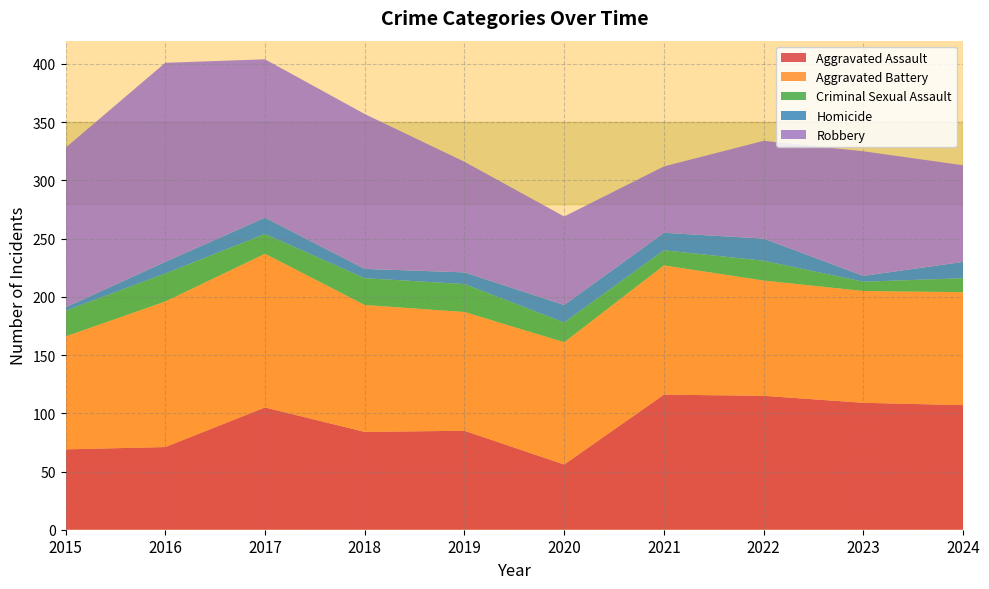

Reading right to left, extract all data points from this chart.

Aggravated Assault: 2024=107	2023=109	2022=115	2021=116	2020=56	2019=85	2018=84	2017=105	2016=71	2015=69
Aggravated Battery: 2024=97	2023=96	2022=99	2021=111	2020=105	2019=102	2018=109	2017=132	2016=125	2015=97
Criminal Sexual Assault: 2024=12	2023=8	2022=17	2021=13	2020=17	2019=24	2018=23	2017=17	2016=24	2015=22
Homicide: 2024=14	2023=5	2022=19	2021=15	2020=15	2019=10	2018=8	2017=14	2016=10	2015=3
Robbery: 2024=83	2023=107	2022=84	2021=57	2020=76	2019=95	2018=133	2017=136	2016=171	2015=137